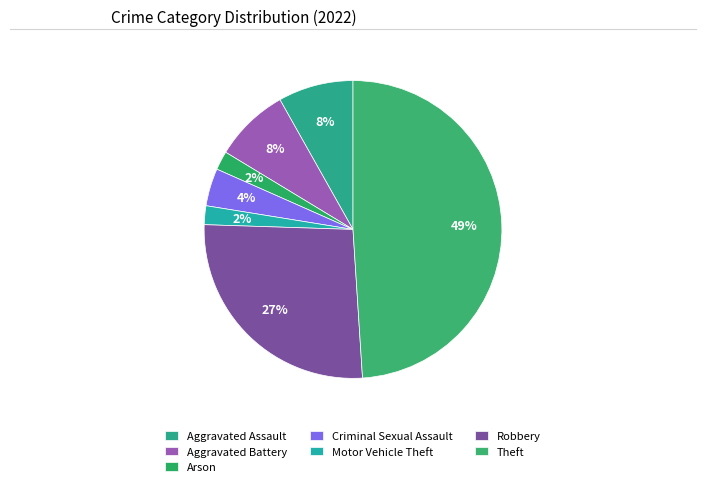

To the nearest percent, what is the combined percentage of Robbery and Theft?

76%